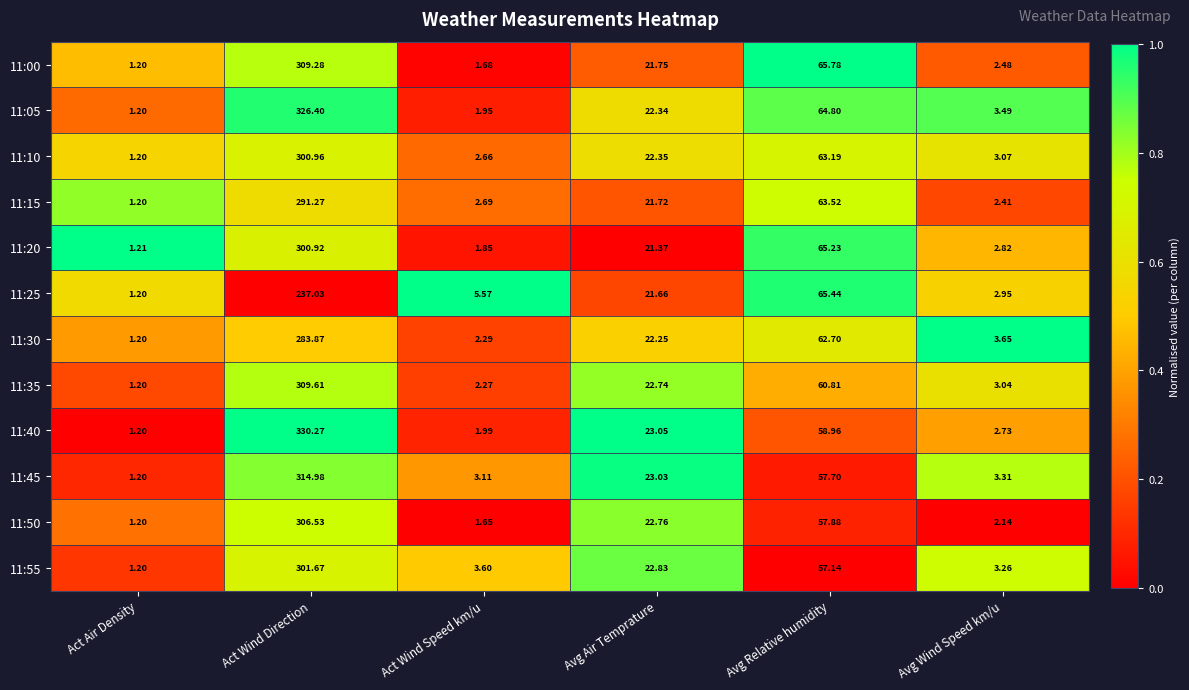

Is the value of 11:40 at Avg Wind Speed km/u greater than the value of 11:05 at Act Wind Direction?

No